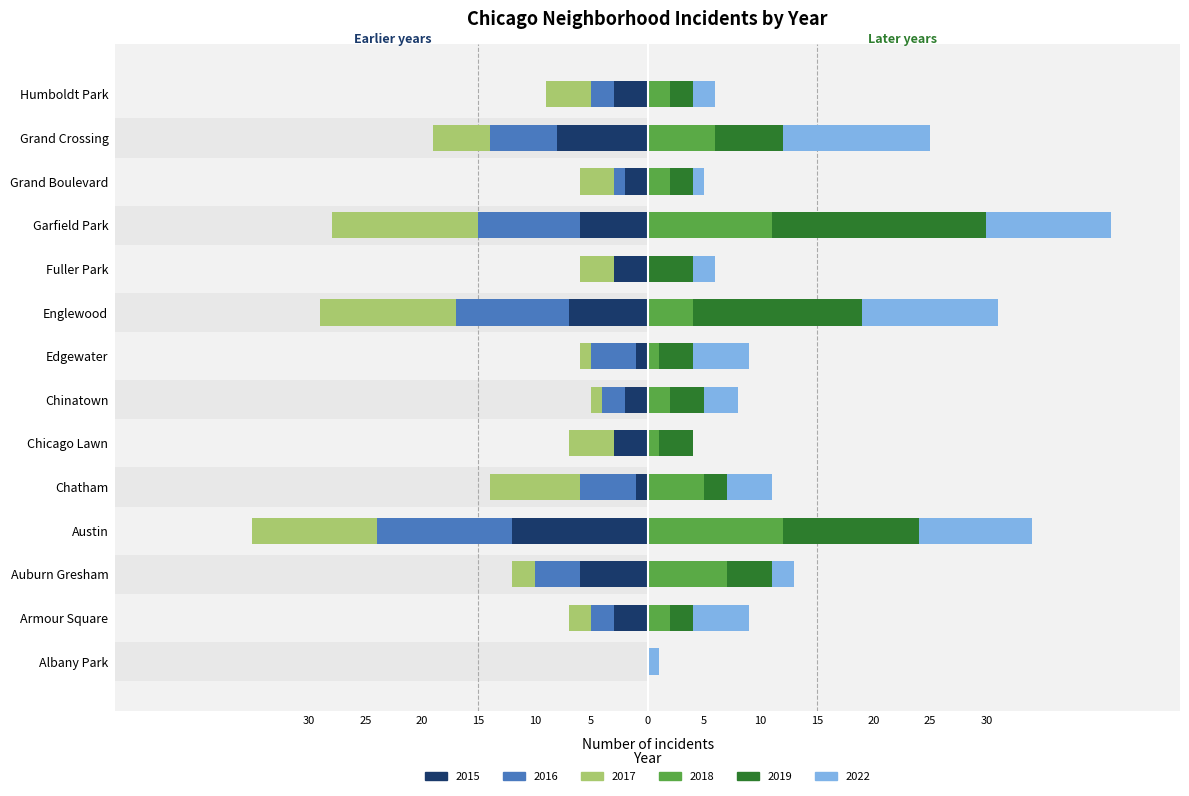

At which label does 2017 reach its minimum?

Garfield Park